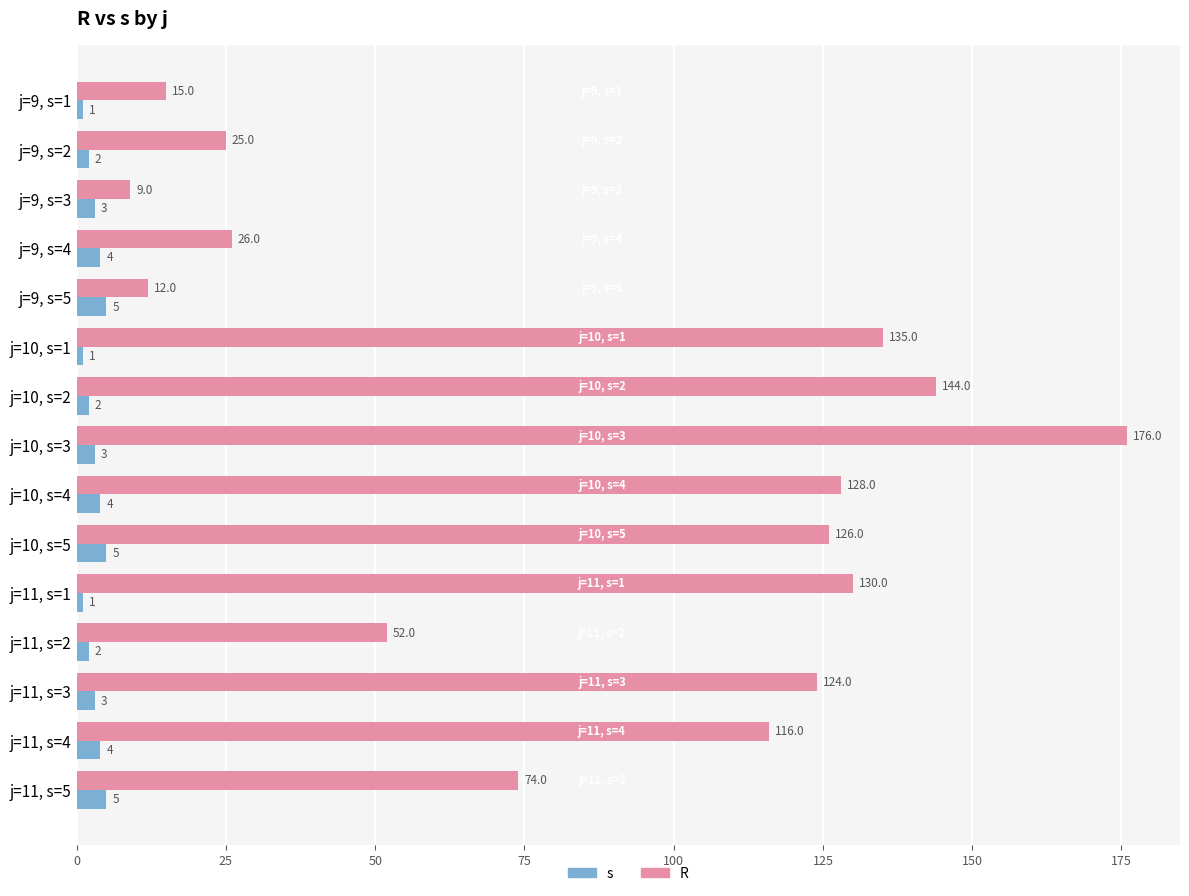

At which category does the chart reach its peak across all series?

j=10, s=3